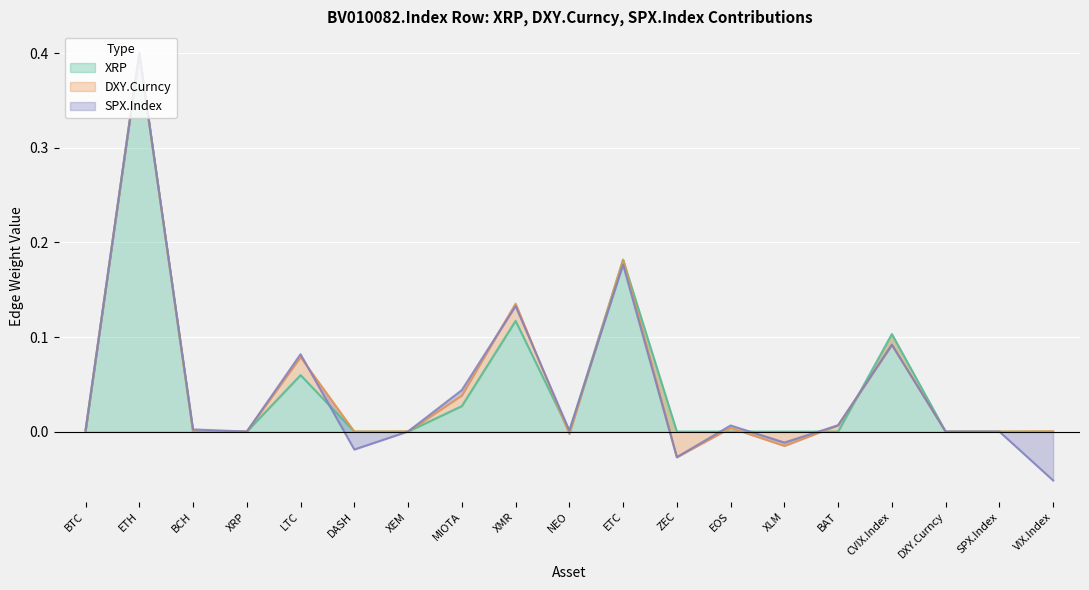

Which series has the largest total across all categories?

XRP